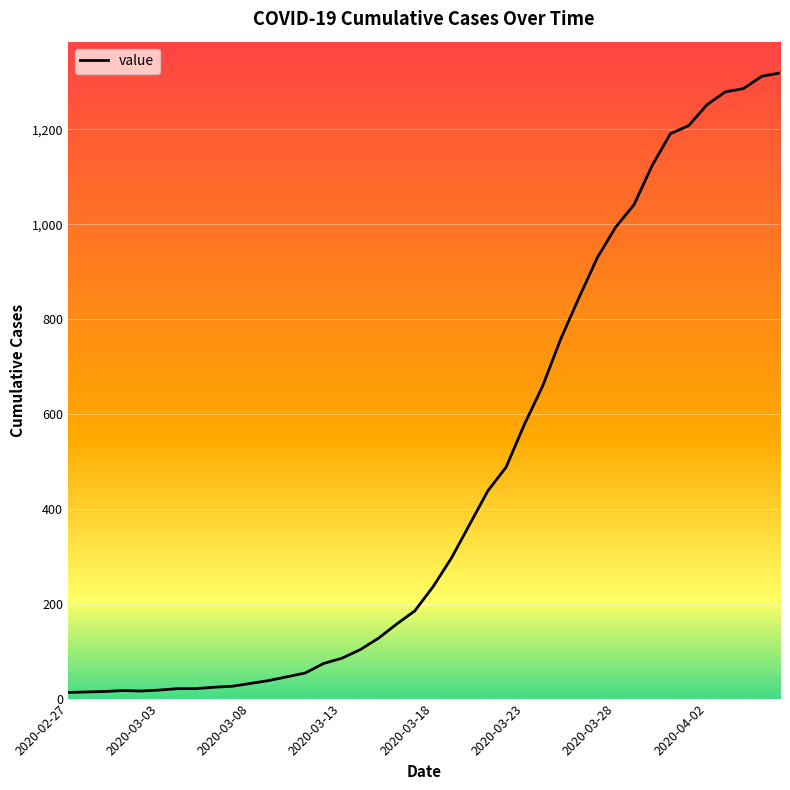

Count the number of data series in this chart.

1